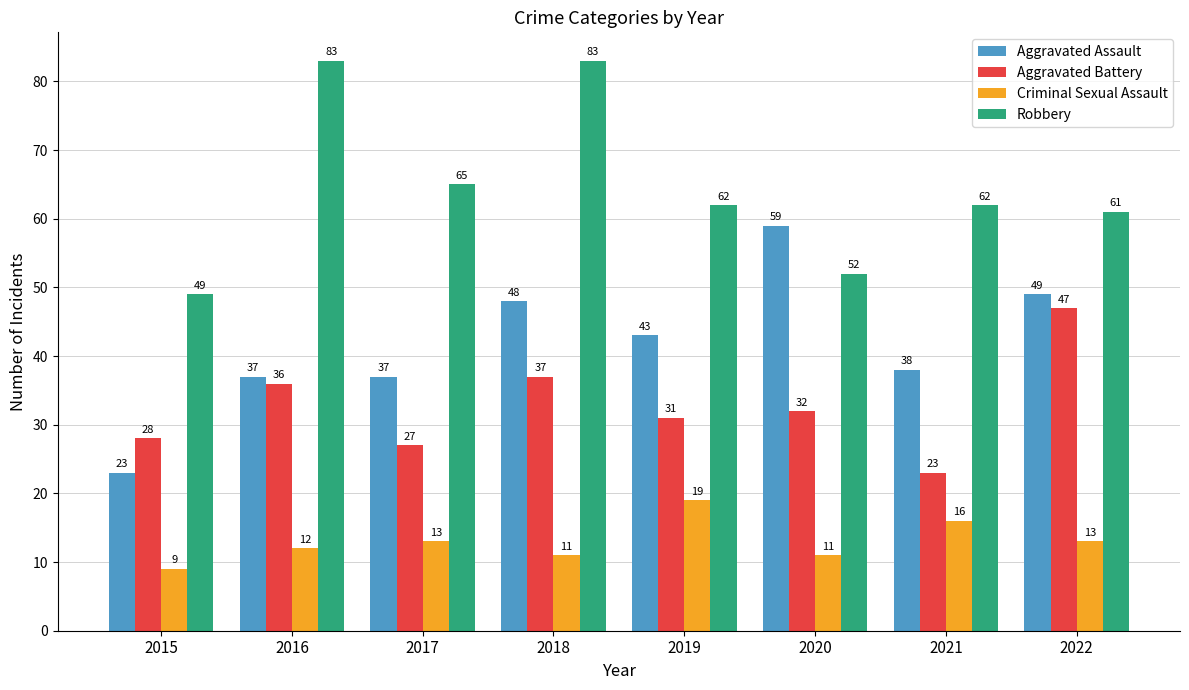

What is the lowest value of the Aggravated Battery series?

23